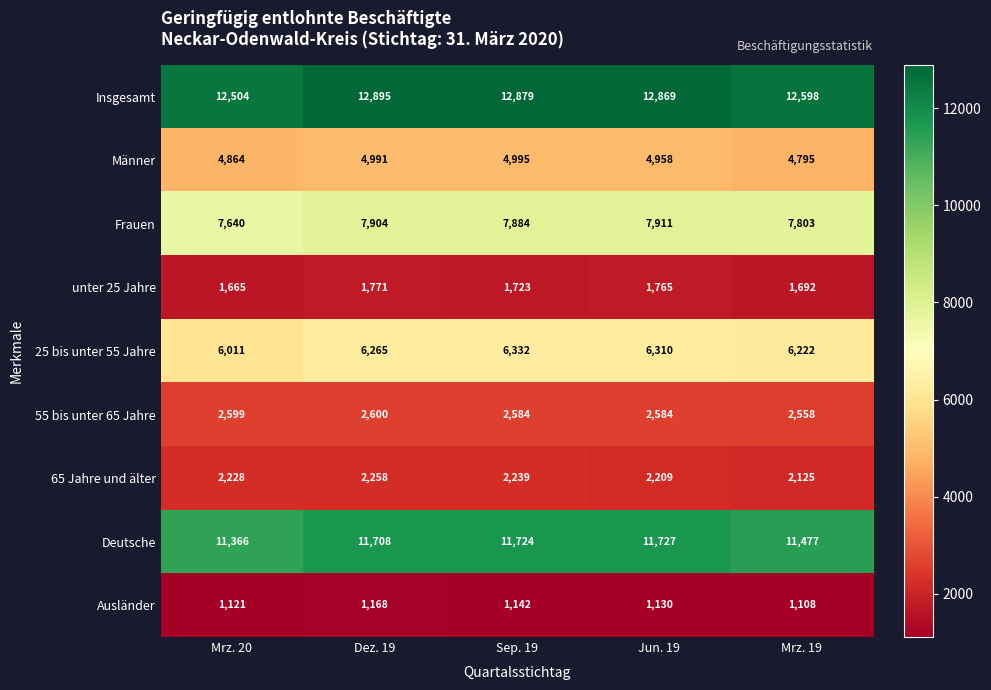

What is the sum of the Ausländer values at Dez. 19 and Jun. 19?

2298